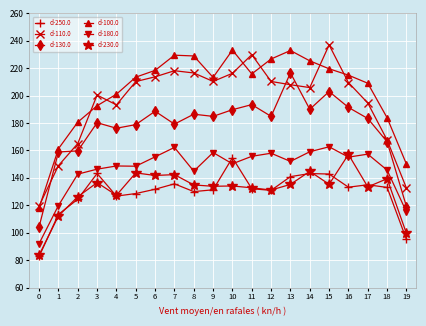

Where is d-100.0 nearest to the value 175?

2